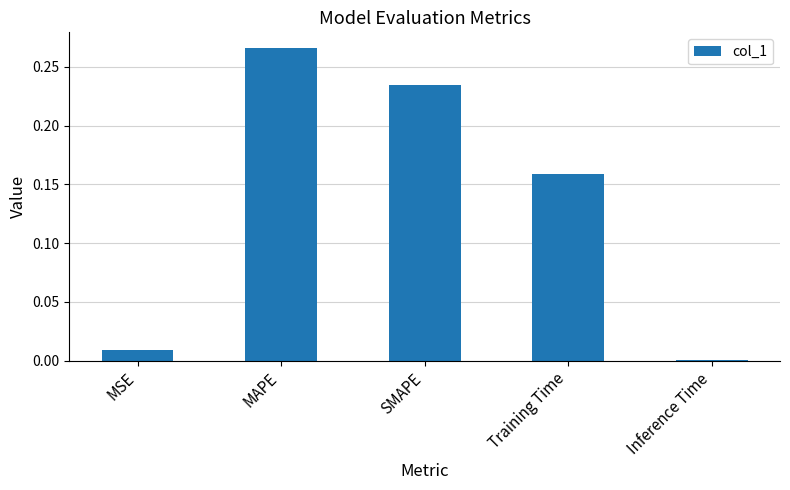

What is the sum of all values?

0.7